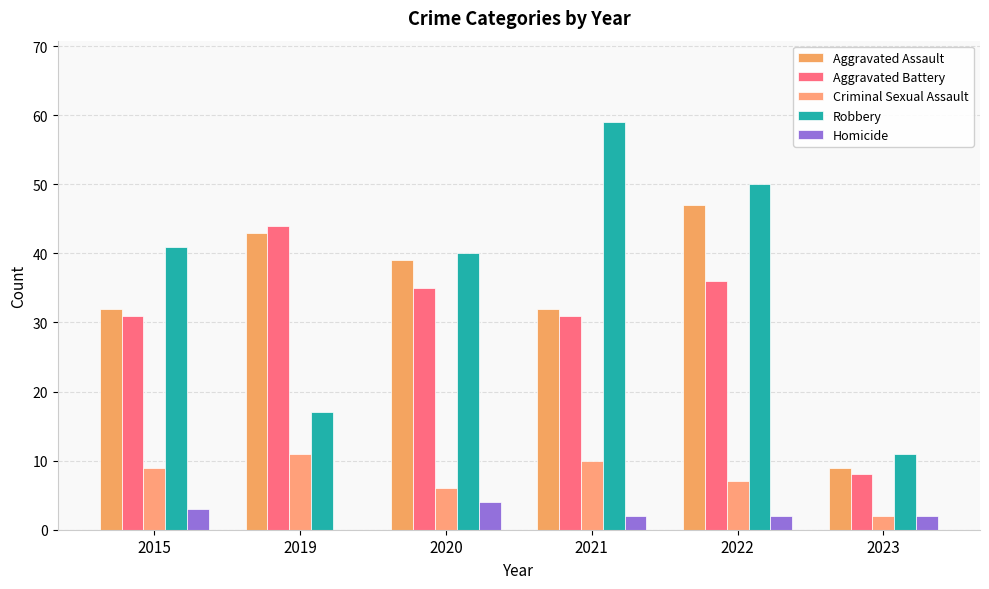

Rank the series at 2021 from lowest to highest value.

Homicide, Criminal Sexual Assault, Aggravated Battery, Aggravated Assault, Robbery